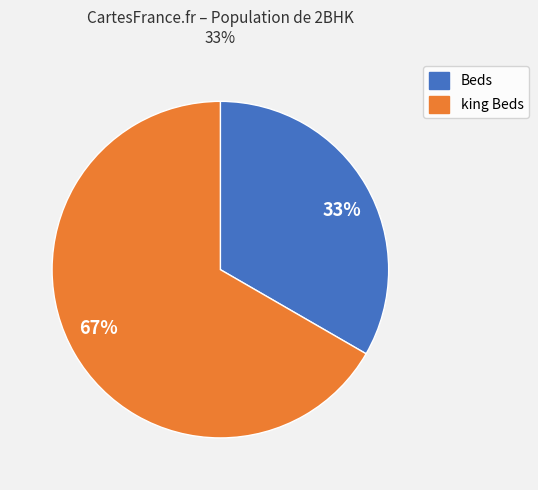

To the nearest percent, what portion does Beds represent?

33%